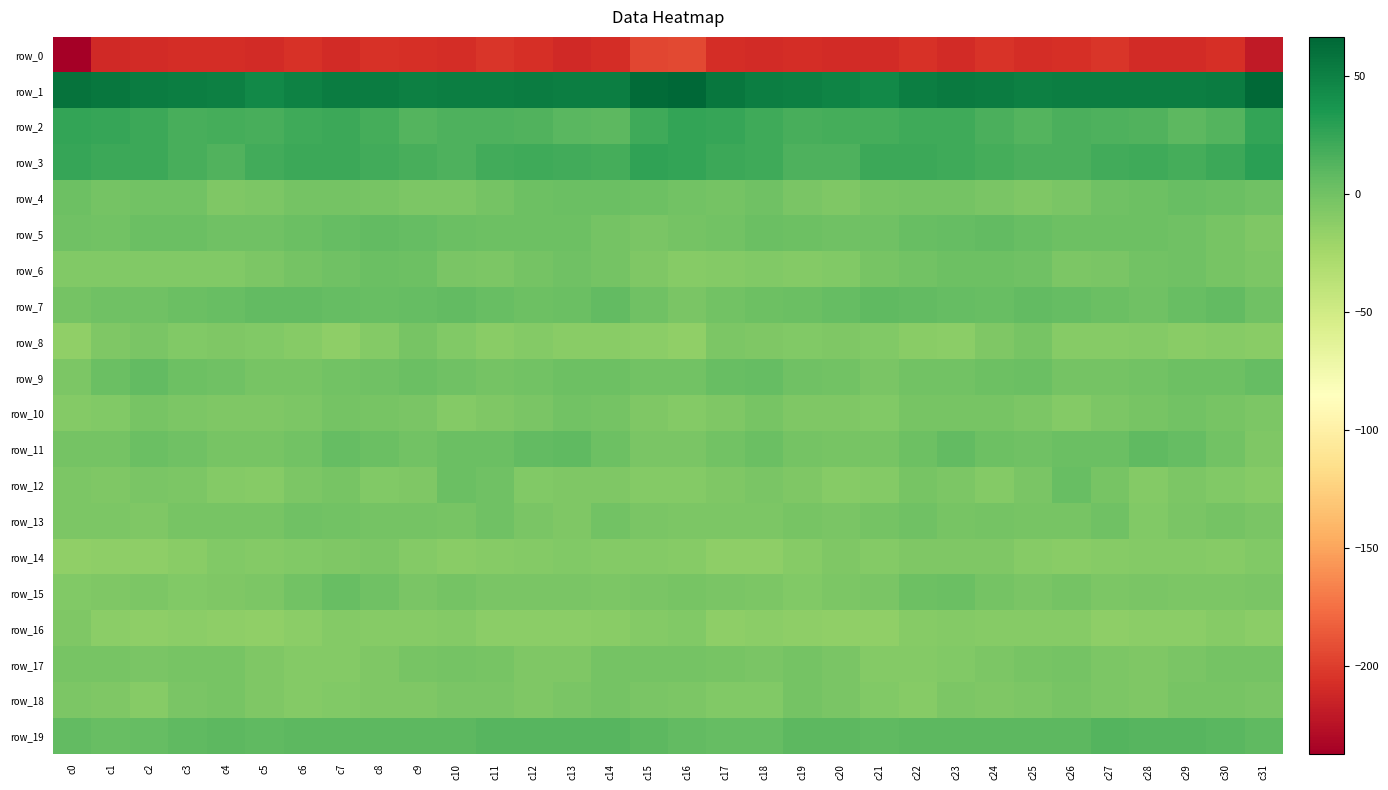

Is it true that row_4 equals -1.5 at c7?

True